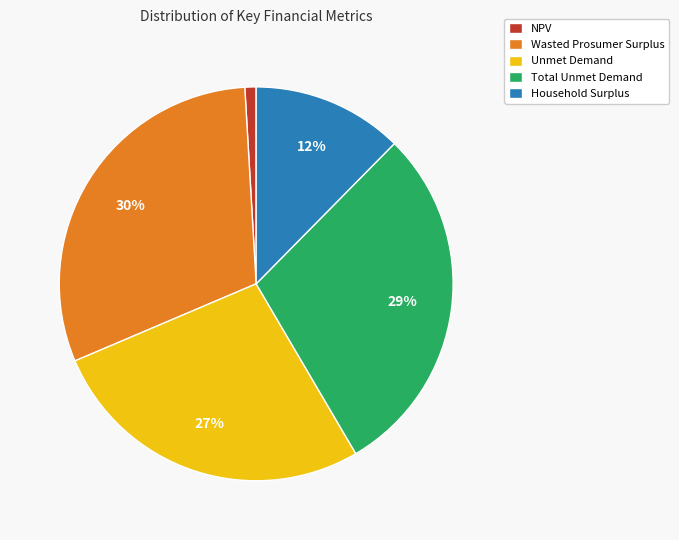

What is the largest slice in the pie chart?

Wasted Prosumer Surplus